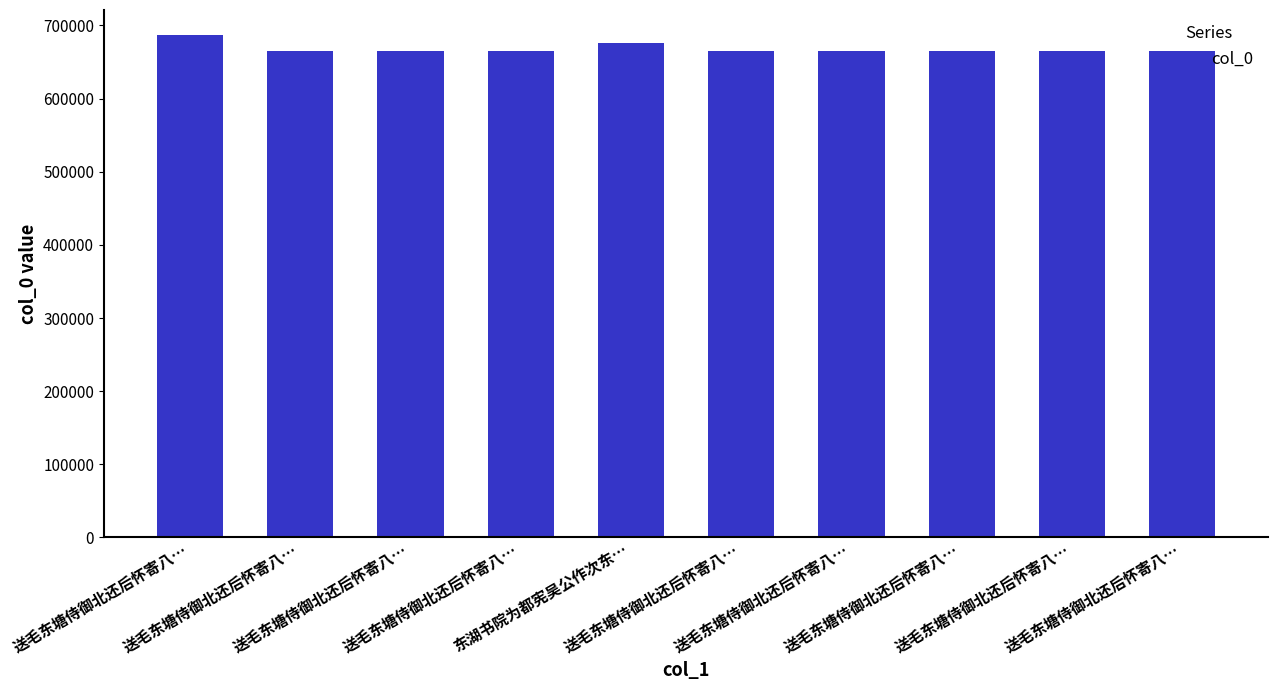

Reading left to right, extract all data points from this chart.

送毛东塘侍御北还后怀寄八…=686738	送毛东塘侍御北还后怀寄八…=664504	送毛东塘侍御北还后怀寄八…=664503	送毛东塘侍御北还后怀寄八…=664499	东湖书院为都宪吴公作次东…=675577	送毛东塘侍御北还后怀寄八…=664505	送毛东塘侍御北还后怀寄八…=664500	送毛东塘侍御北还后怀寄八…=664501	送毛东塘侍御北还后怀寄八…=664506	送毛东塘侍御北还后怀寄八…=664502